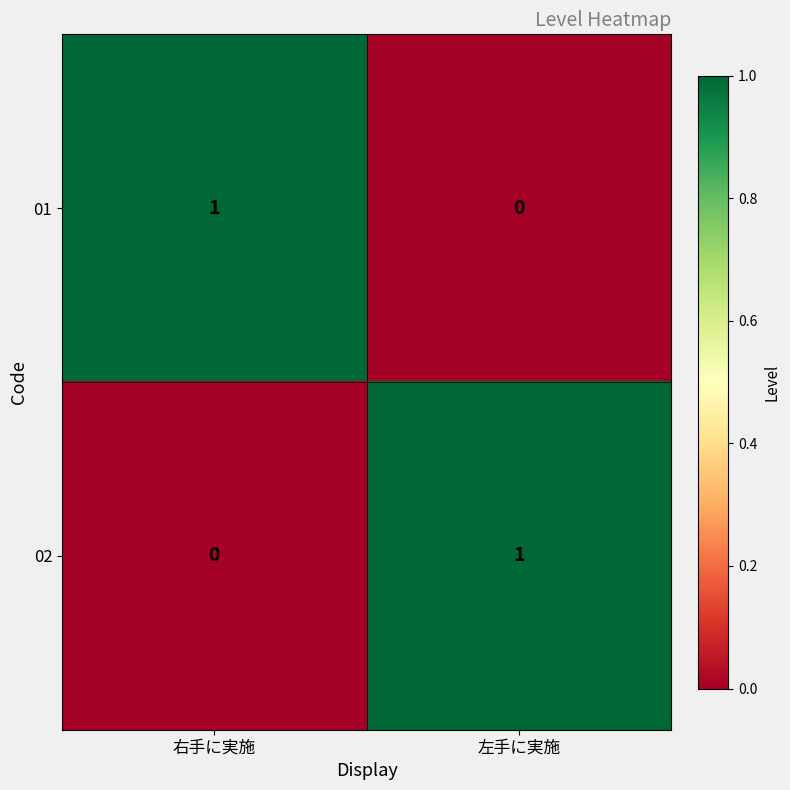

Is the value of 01 at 右手に実施 greater than the value of 02 at 右手に実施?

Yes